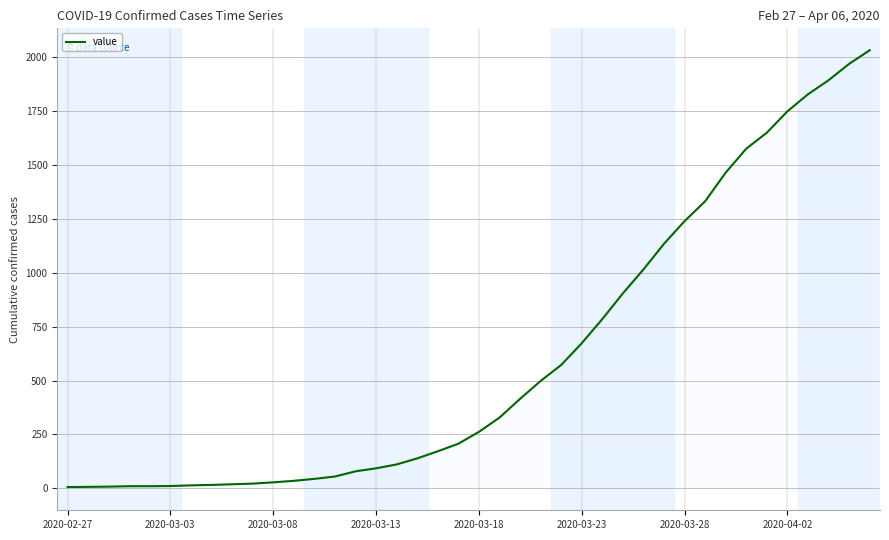

What is the greatest value displayed?

2031